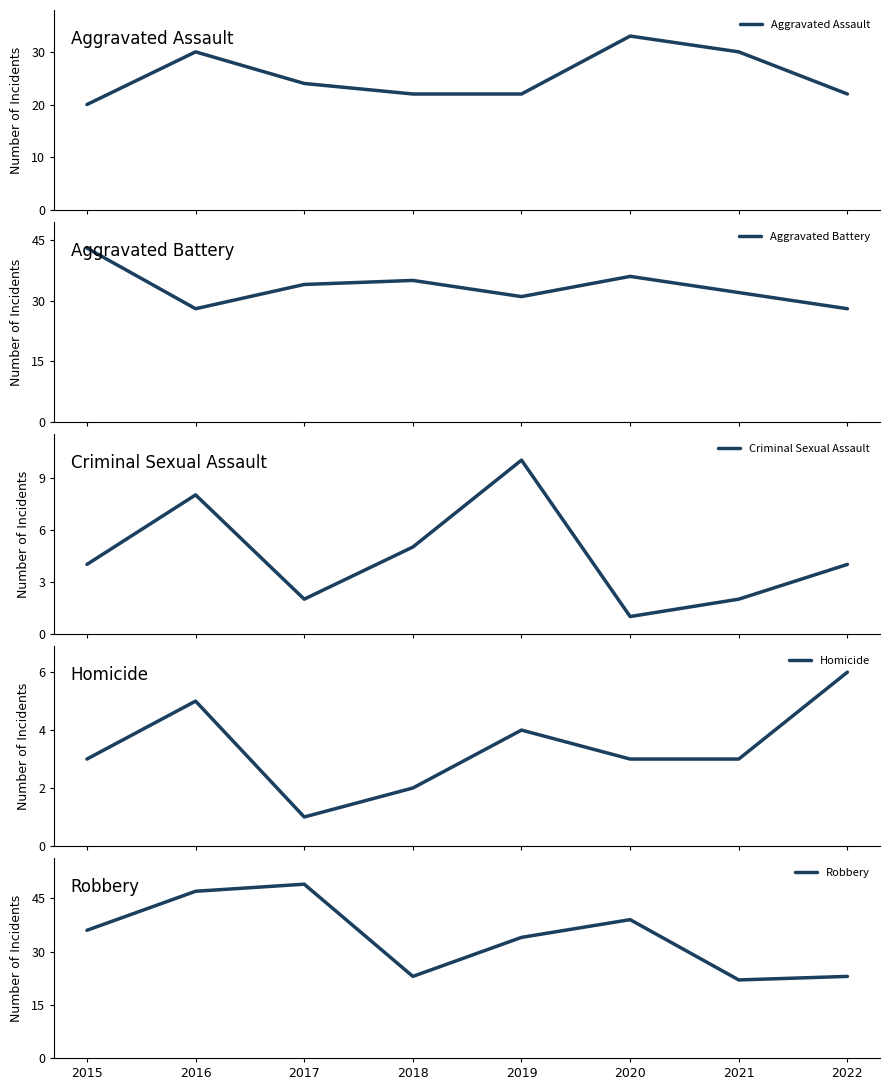

How many lines are shown in the chart?

5